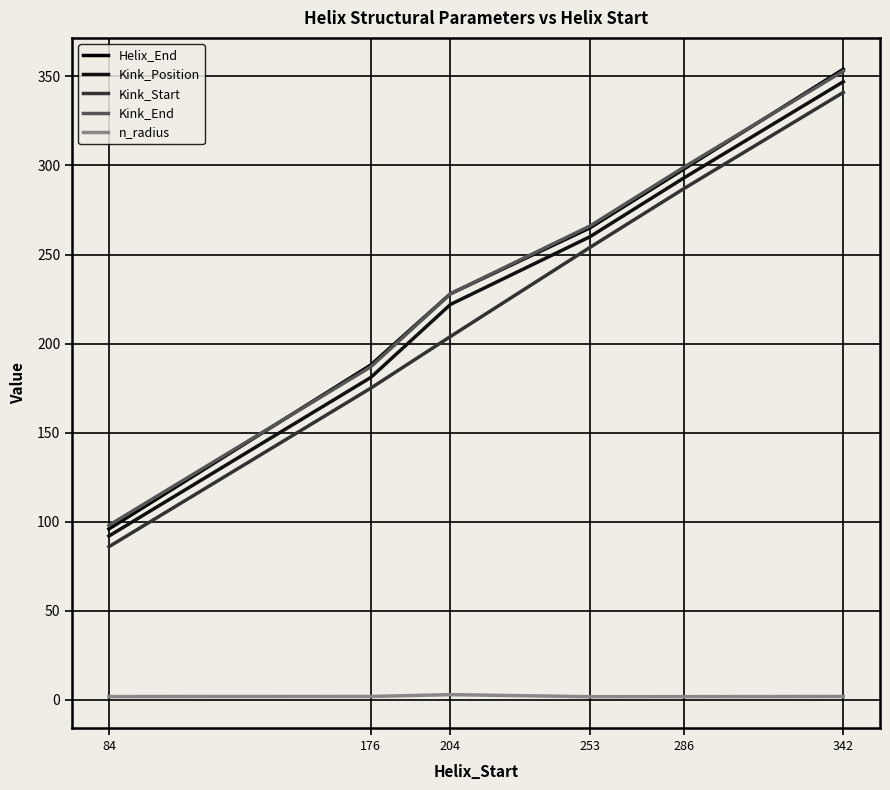

What is the sum of the Kink_End values at 176 and 286?

486.0